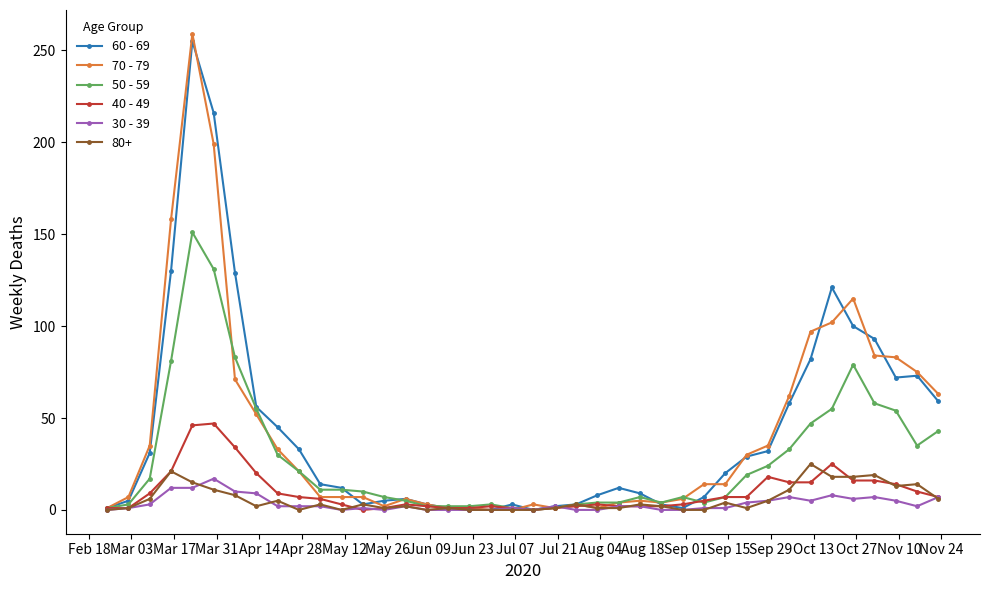

True or false: 30 - 39 has more than 2 interior local peaks.

True